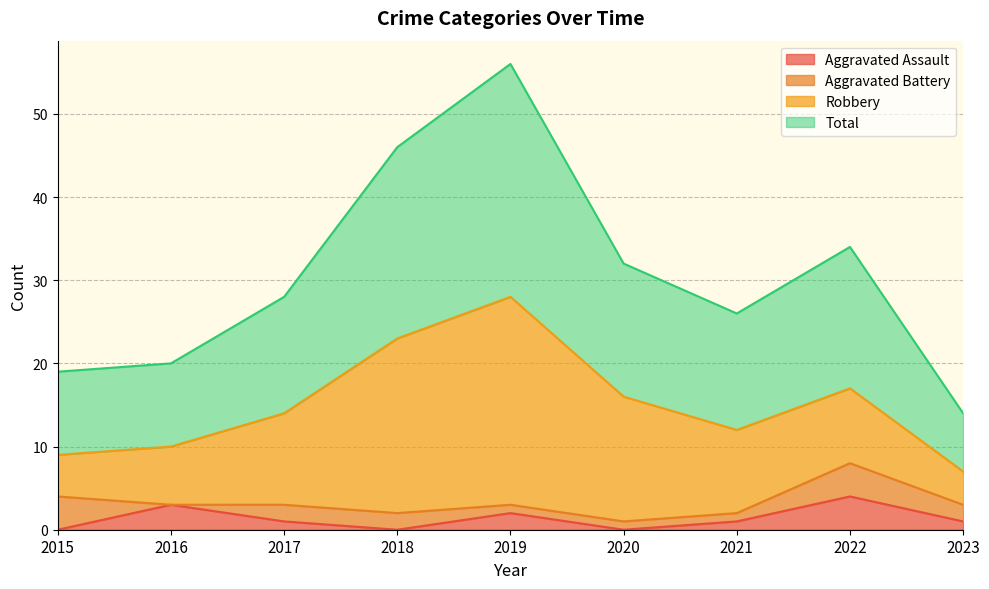

At which category does Aggravated Assault reach its first local valley?

2018